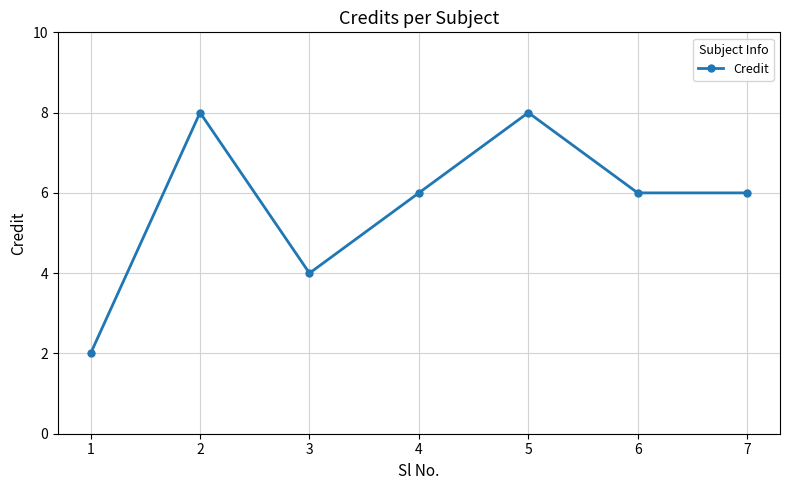

True or false: the data shows 14 at 2.

False